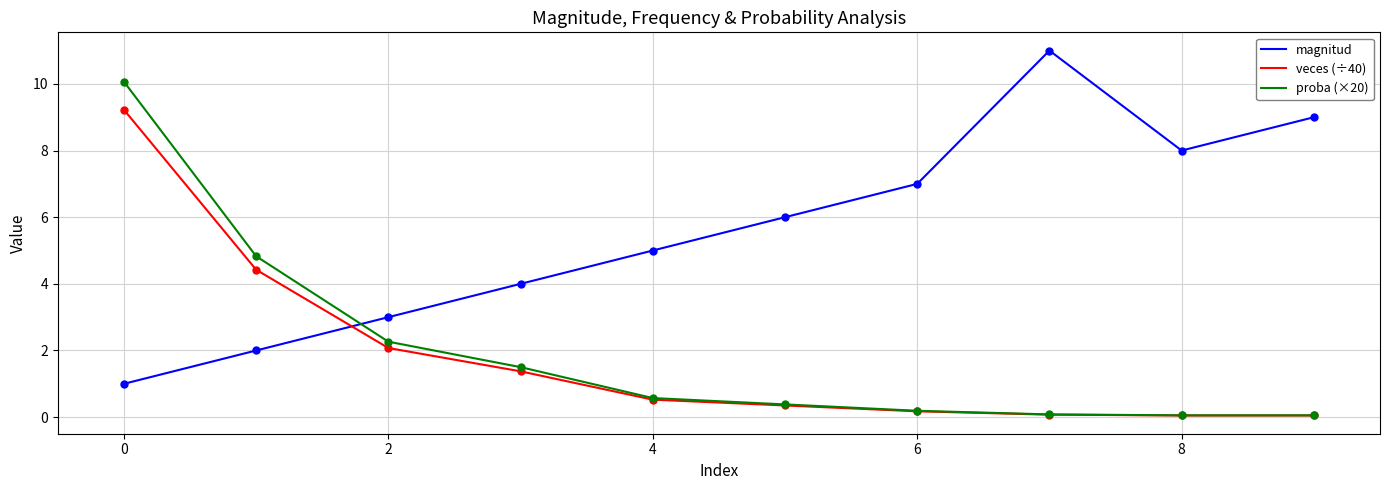

Rank the series by their maximum value, from highest to lowest.

magnitud, proba (×20), veces (÷40)